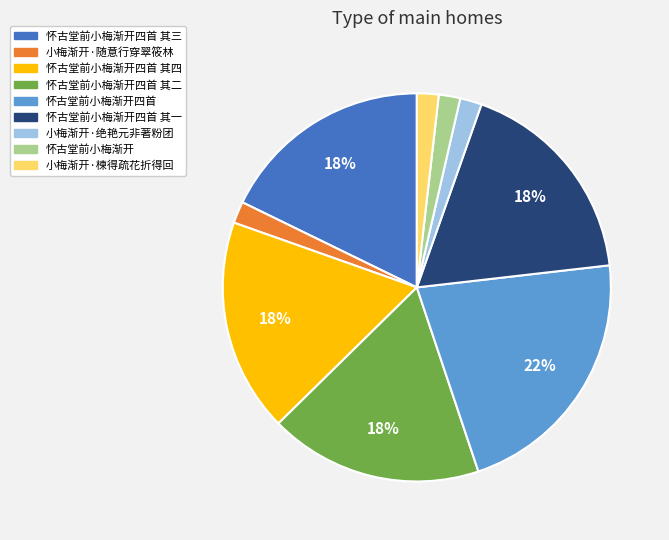

Combined, do 怀古堂前小梅渐开四首 其四 and 小梅渐开·随意行穿翠筱林 account for over 50%?

No